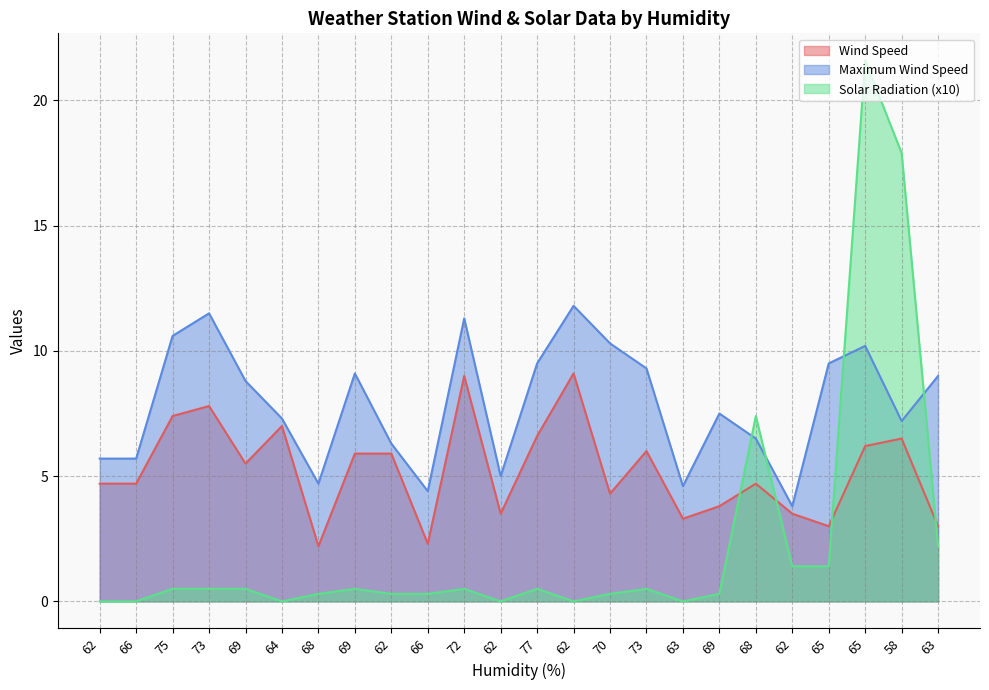

At 69, list the series in order from smallest to largest.

Solar Radiation (x10), Wind Speed, Maximum Wind Speed